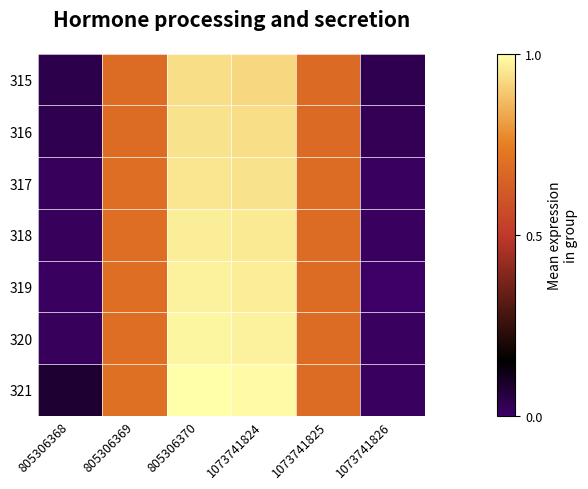

At which category does the chart reach its minimum across all series?

1073741826